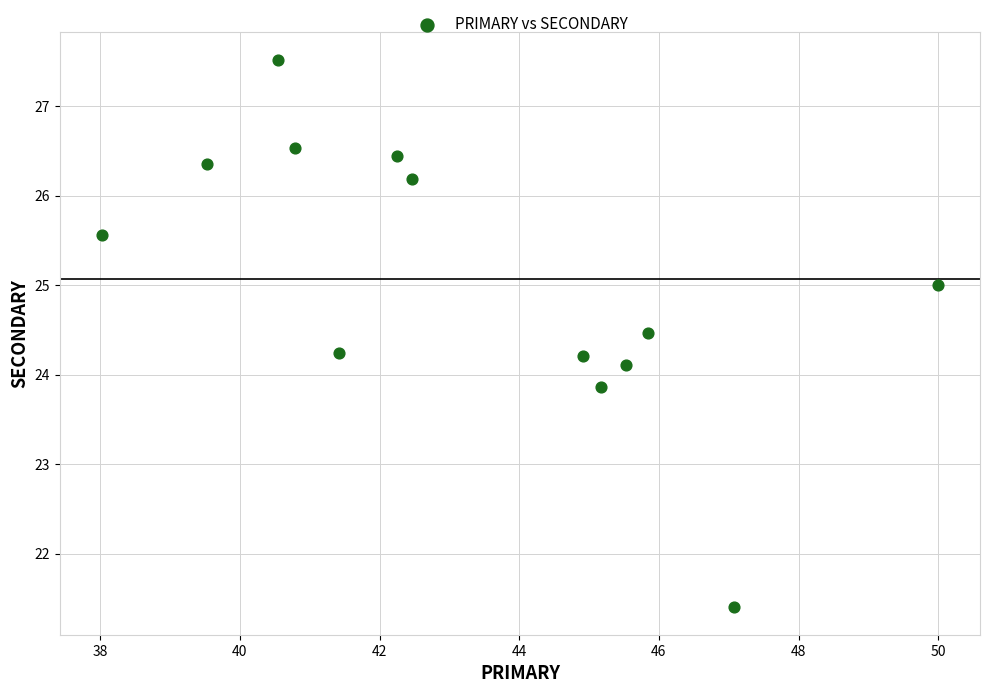

What is the range of Y values (max minus min)?

6.1